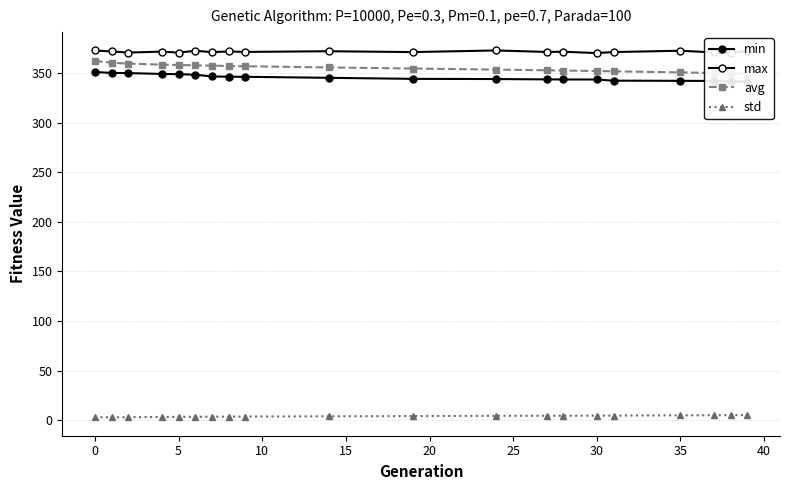

True or false: std and min intersect in this chart.

False